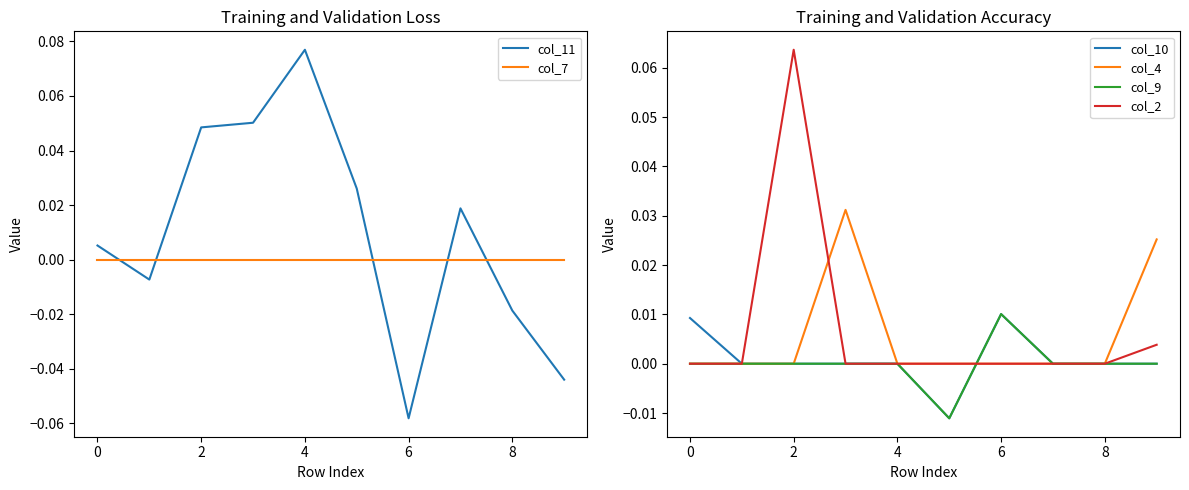

Reading left to right, what are all the values shown in this chart?

col_11: 0.0	-0.0	0.0	0.1	0.1	0.0	-0.1	0.0	-0.0	-0.0
col_7: 0.0	0.0	0.0	0.0	0.0	0.0	0.0	0.0	0.0	0.0
col_10: 0.0	0.0	0.0	0.0	0.0	-0.0	0.0	0.0	0.0	0.0
col_4: 0.0	0.0	0.0	0.0	0.0	0.0	0.0	0.0	0.0	0.0
col_9: 0.0	0.0	0.0	0.0	0.0	-0.0	0.0	0.0	0.0	0.0
col_2: 0.0	0.0	0.1	0.0	0.0	0.0	0.0	0.0	0.0	0.0